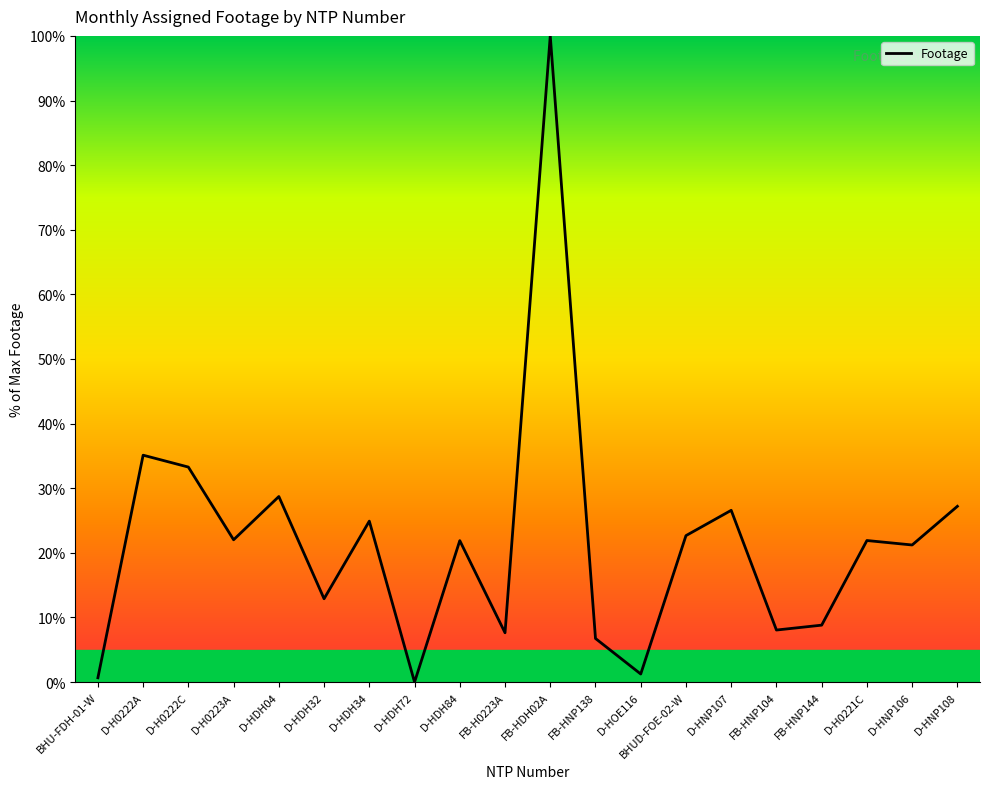

Is it true that the value at D-HDH04 is 28.7?

True